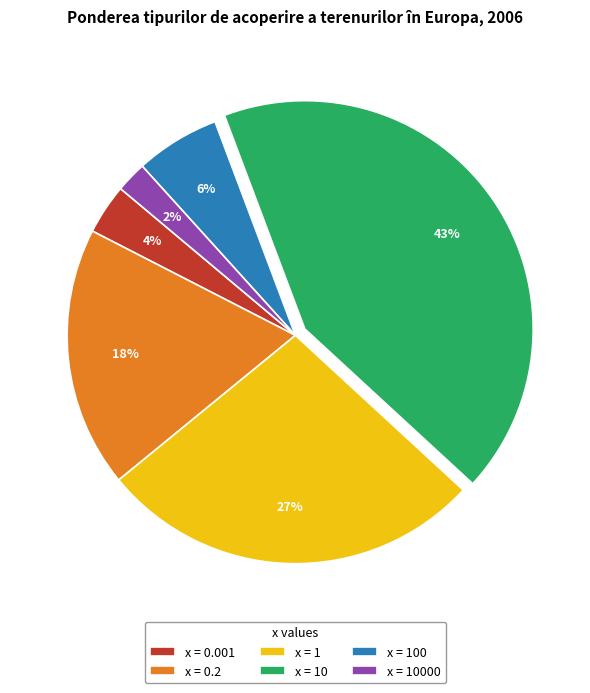

Combined, do x = 10 and x = 0.001 account for over 50%?

No